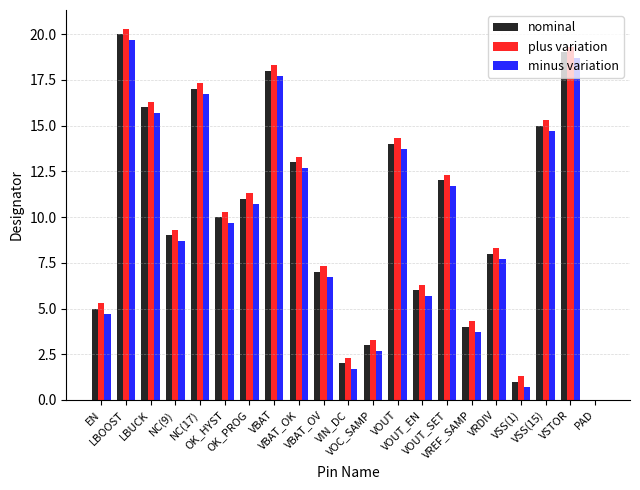

How many data points in plus variation are above 10?

11